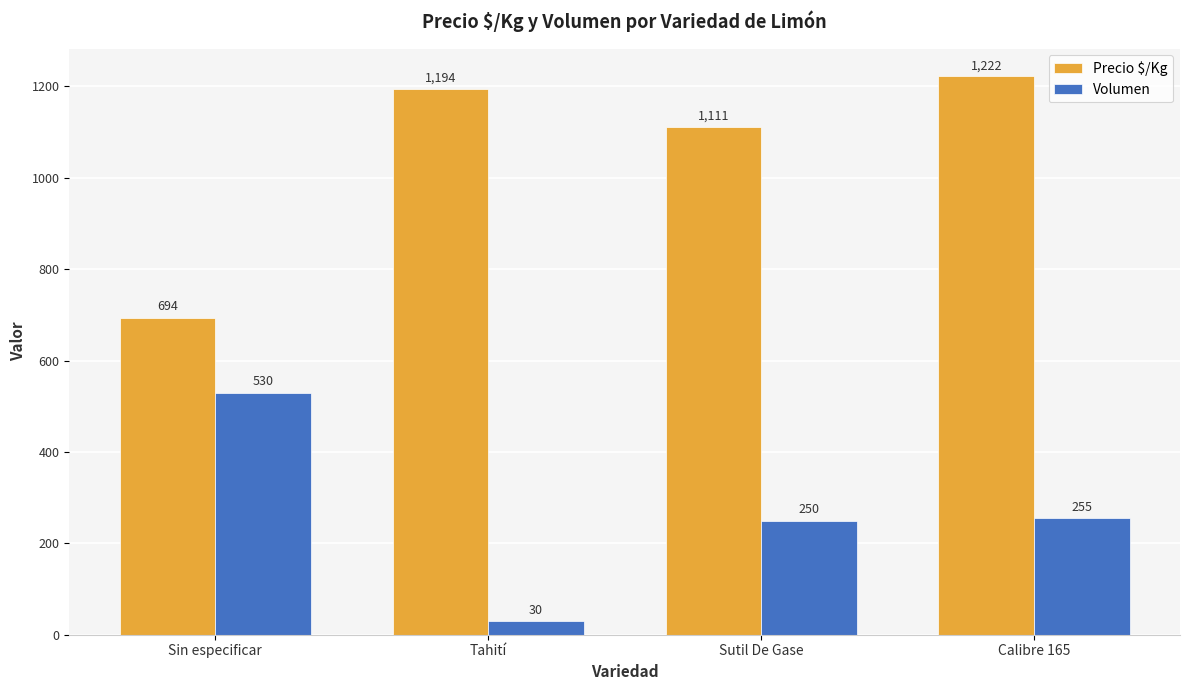

Is it true that Precio $/Kg equals 1194 at Tahití?

True